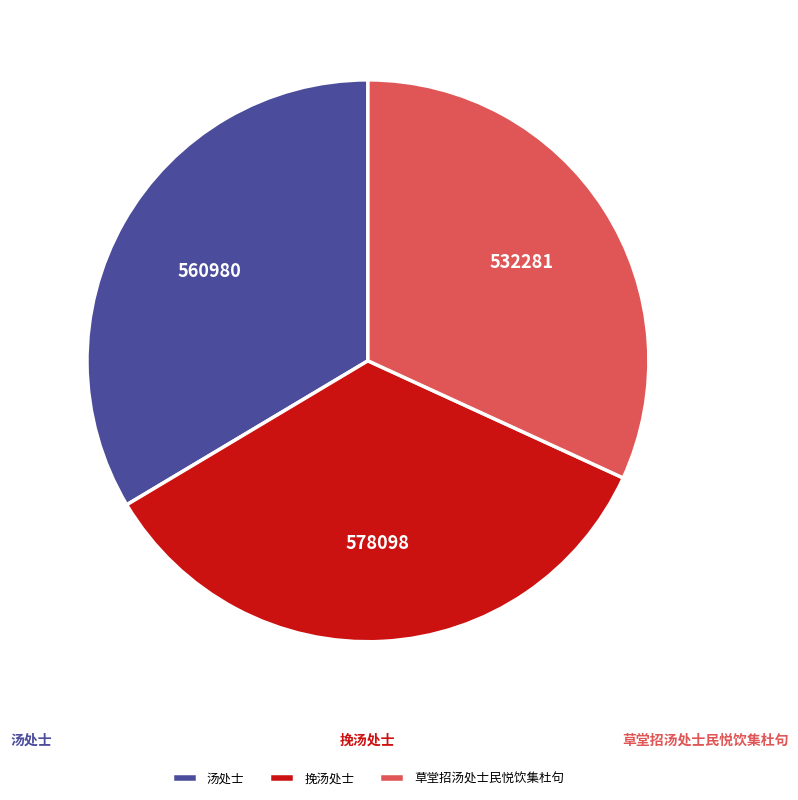

Which has a higher value, 挽汤处士 or 汤处士?

挽汤处士